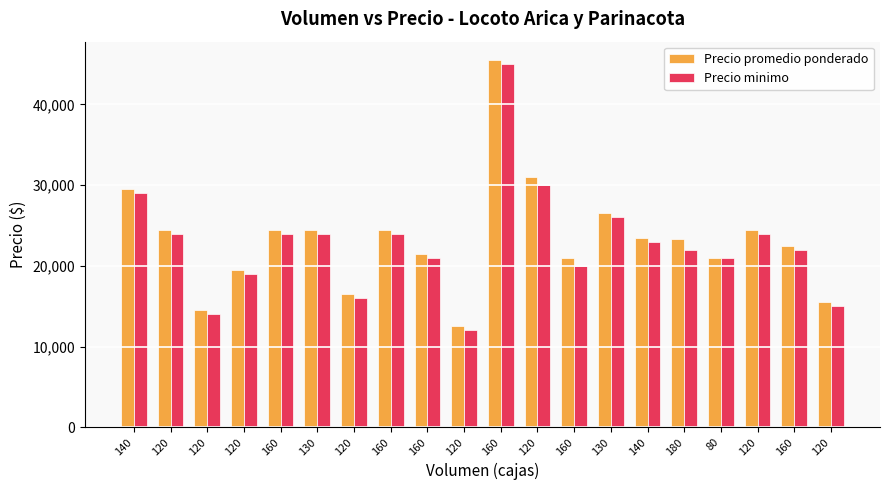

Reading left to right, extract all data points from this chart.

Precio promedio ponderado: 29500	24500	14500	19500	24500	24500	16500	24500	21500	12500	45500	31000	21000	26500	23500	23333	21000	24500	22500	15500
Precio minimo: 29000	24000	14000	19000	24000	24000	16000	24000	21000	12000	45000	30000	20000	26000	23000	22000	21000	24000	22000	15000